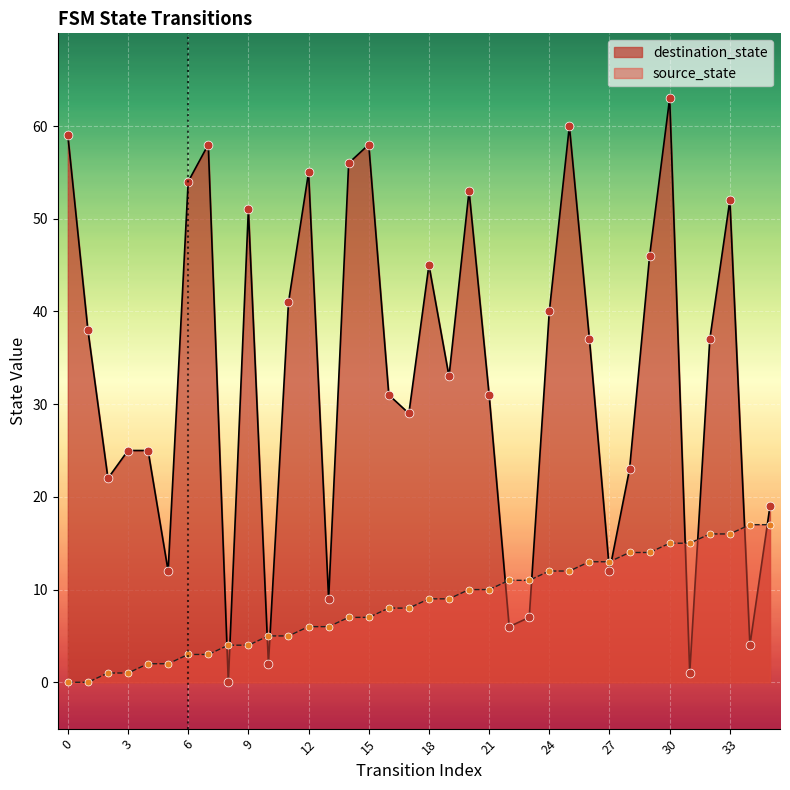

What is the total value across all series at 15?

65